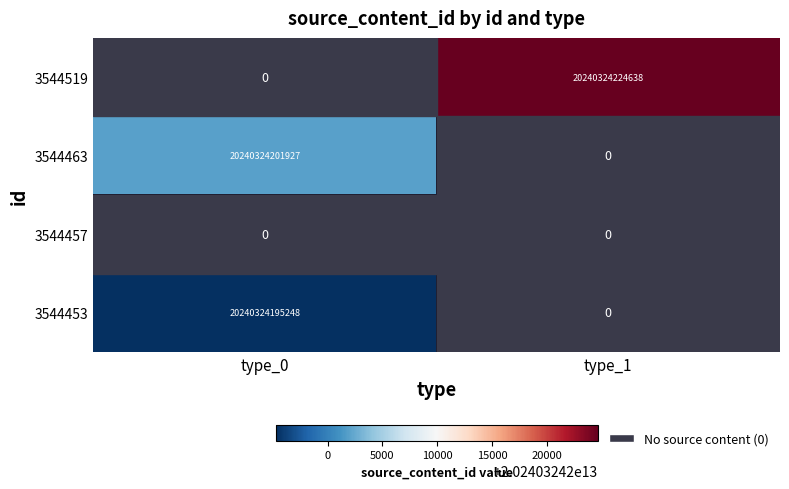

Is it true that 3544519 equals 20240324224638 at type_1?

True